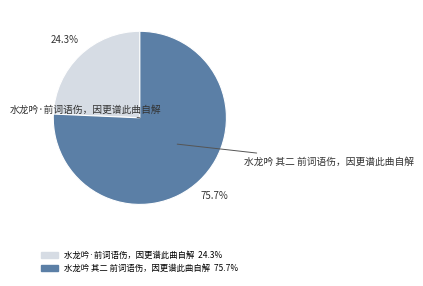

Which category accounts for the majority?

水龙吟 其二 前词语伤，因更谱此曲自解